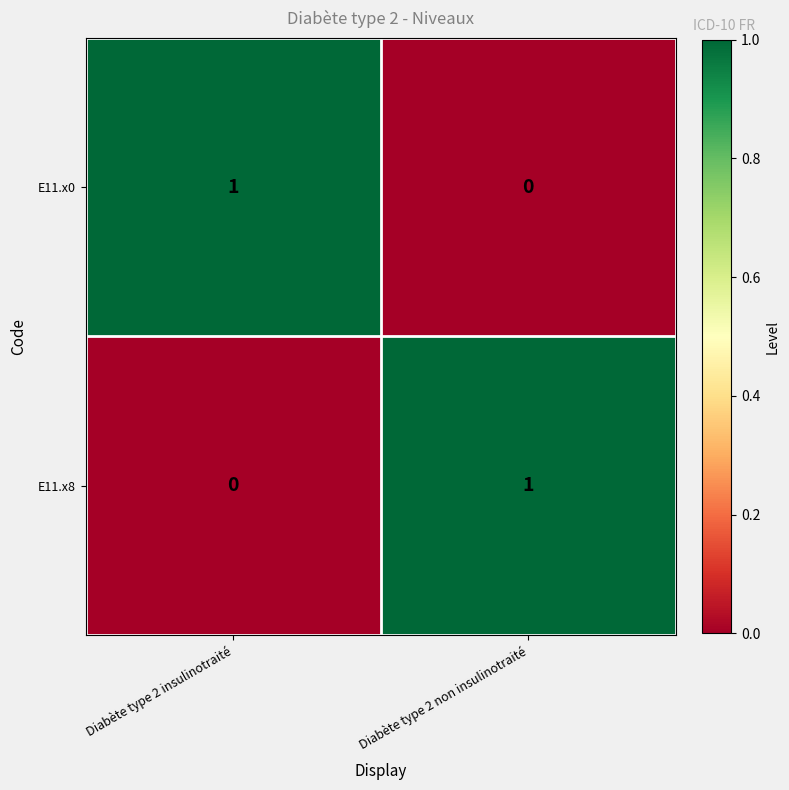

Reading right to left, what are all the values shown in this chart?

E11.x0: Diabète type 2 non insulinotraité=0	Diabète type 2 insulinotraité=1
E11.x8: Diabète type 2 non insulinotraité=1	Diabète type 2 insulinotraité=0